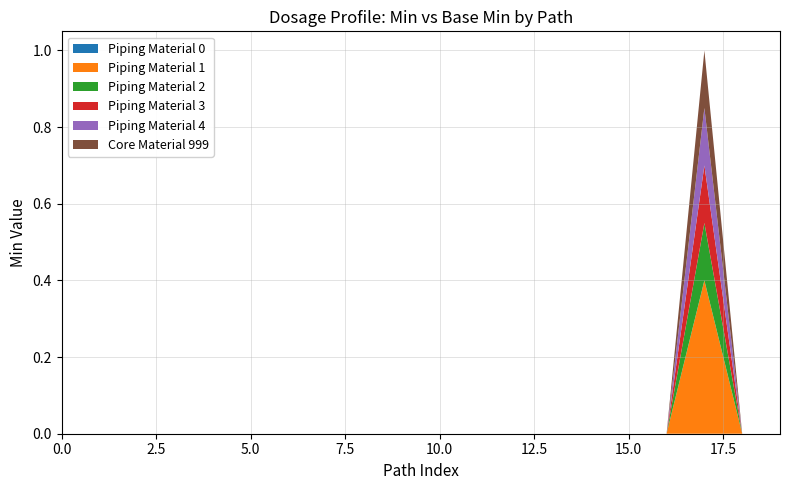

Does the chart display data point markers on the line(s)?

No